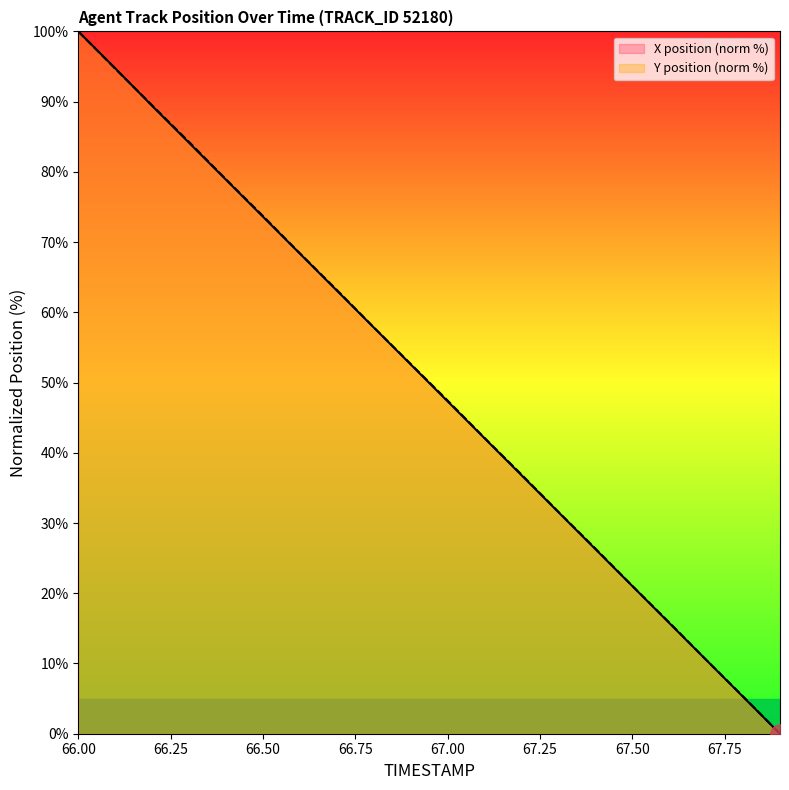

How many positive values does the X series have?

19